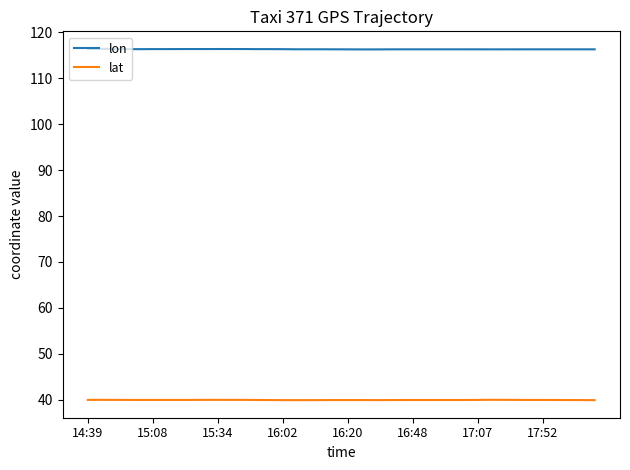

What is the minimum value shown in the chart?

39.9